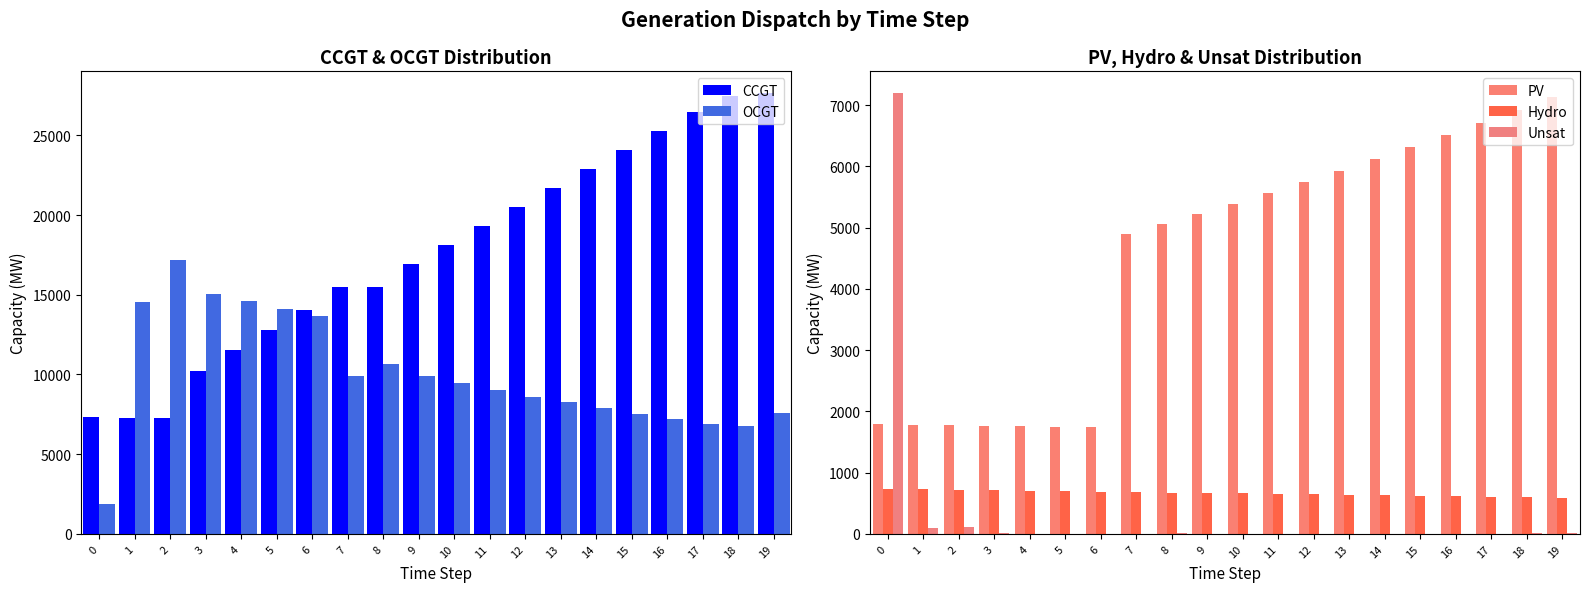

At how many categories does at least one series exceed 15446?

14